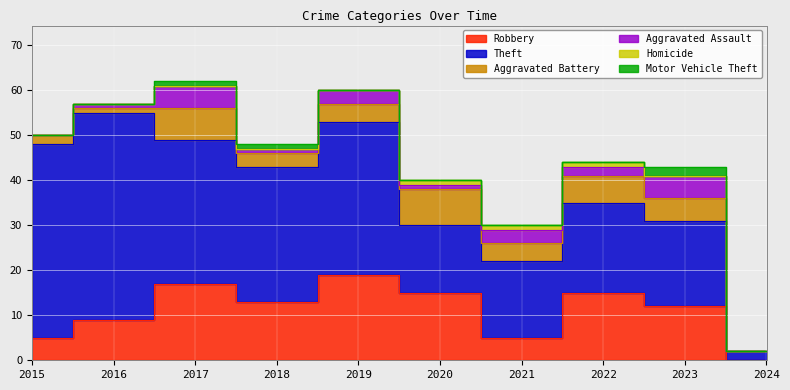

How many lines are shown in the chart?

6